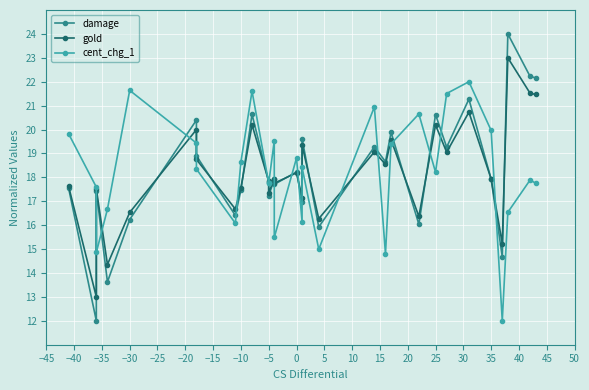

Is the value of cent_chg_1 at 27 greater than the value of gold at 21?

Yes